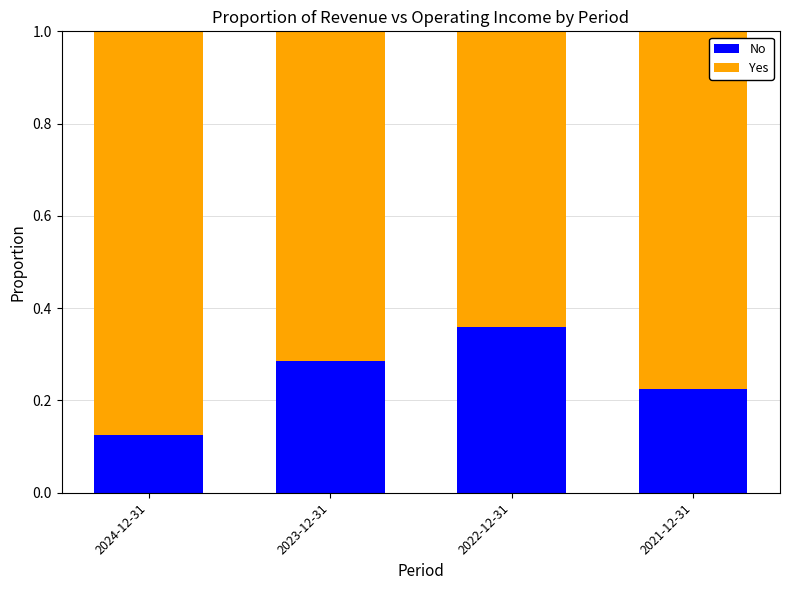

At which label does No reach its peak?

2022-12-31